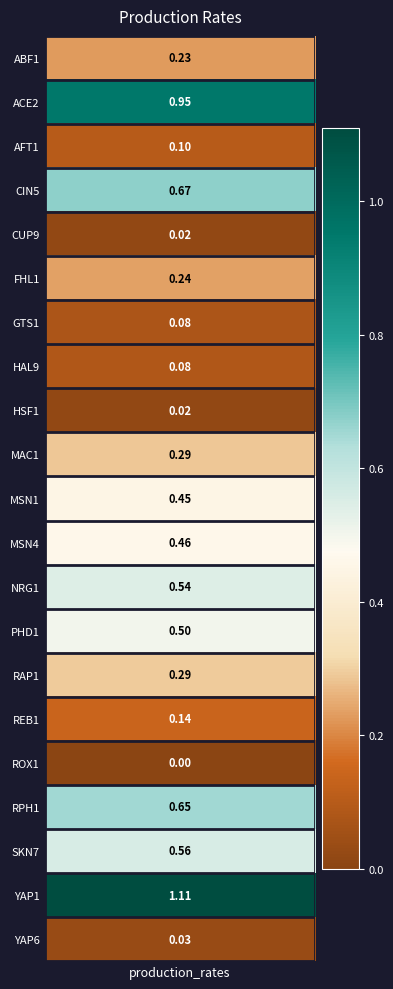

Rank the categories by value from lowest to highest.

ROX1, HSF1, CUP9, YAP6, GTS1, HAL9, AFT1, REB1, ABF1, FHL1, MAC1, RAP1, MSN1, MSN4, PHD1, NRG1, SKN7, RPH1, CIN5, ACE2, YAP1